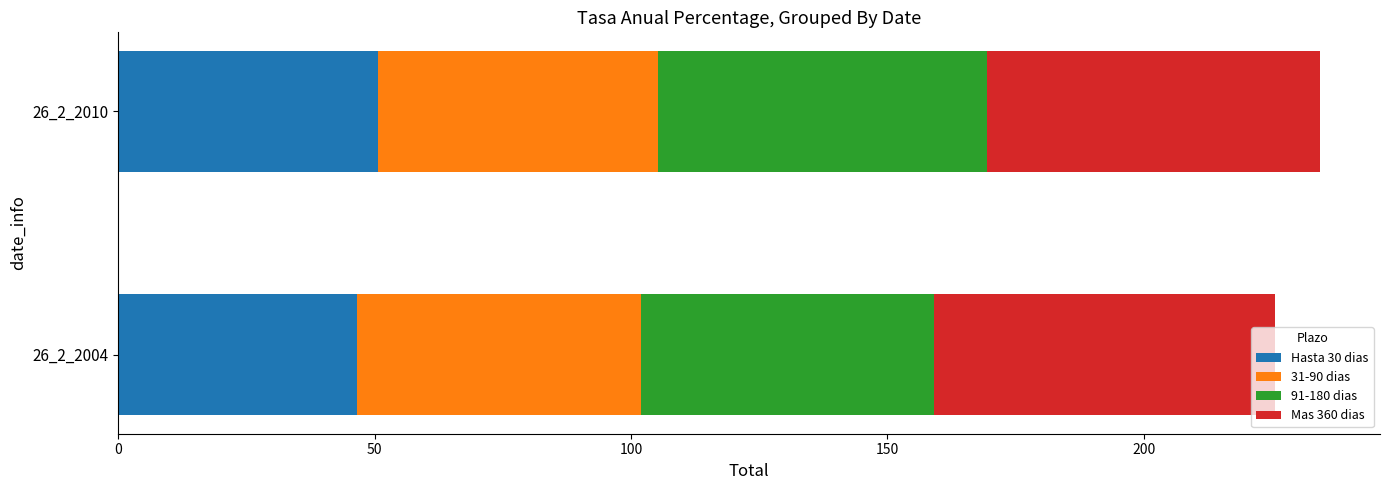

What is the total value across all series at 26_2_2010?

234.3